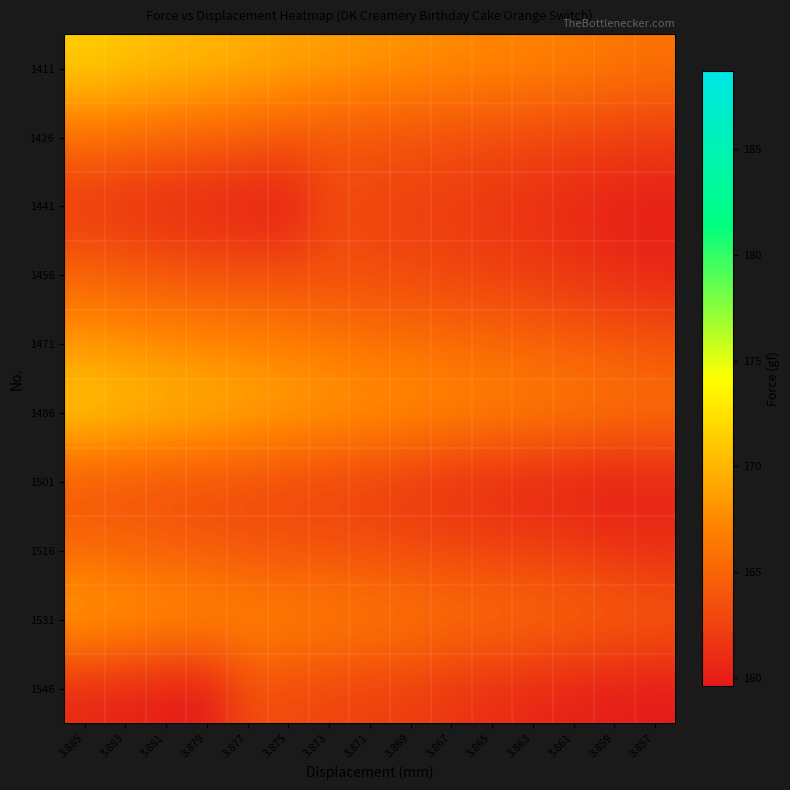

Reading left to right, list all the values displayed in this chart.

1411: 3.885=171.4	3.883=170.9	3.881=170.4	3.879=170.1	3.877=169.6	3.875=169.1	3.873=168.7	3.871=168.3	3.869=168.0	3.867=167.6	3.865=167.3	3.863=167.1	3.861=166.8	3.859=166.4	3.857=166.0
1426: 3.885=165.8	3.883=165.6	3.881=165.3	3.879=164.9	3.877=164.6	3.875=164.2	3.873=163.9	3.871=163.7	3.869=163.6	3.867=163.4	3.865=163.2	3.863=163.0	3.861=162.7	3.859=162.4	3.857=162.2
1441: 3.885=161.6	3.883=161.1	3.881=160.6	3.879=160.2	3.877=159.9	3.875=159.6	3.873=163.0	3.871=162.7	3.869=162.4	3.867=162.2	3.865=161.6	3.863=161.1	3.861=160.6	3.859=160.2	3.857=159.9
1456: 3.885=164.9	3.883=164.6	3.881=164.2	3.879=163.9	3.877=163.7	3.875=163.6	3.873=163.4	3.871=163.2	3.869=163.0	3.867=162.7	3.865=162.4	3.863=162.2	3.861=161.6	3.859=161.1	3.857=160.6
1471: 3.885=168.3	3.883=168.0	3.881=167.6	3.879=167.3	3.877=167.1	3.875=166.8	3.873=166.4	3.871=166.0	3.869=165.8	3.867=165.6	3.865=165.3	3.863=164.9	3.861=164.6	3.859=164.2	3.857=163.9
1486: 3.885=171.4	3.883=170.9	3.881=170.4	3.879=170.1	3.877=169.6	3.875=169.1	3.873=168.7	3.871=168.3	3.869=168.0	3.867=167.6	3.865=167.3	3.863=167.1	3.861=166.8	3.859=166.4	3.857=166.0
1501: 3.885=163.7	3.883=163.6	3.881=163.4	3.879=163.2	3.877=163.0	3.875=162.7	3.873=162.4	3.871=162.2	3.869=161.6	3.867=161.1	3.865=160.6	3.863=160.2	3.861=159.9	3.859=159.6	3.857=160.2
1516: 3.885=165.3	3.883=164.9	3.881=164.6	3.879=164.2	3.877=163.9	3.875=163.7	3.873=163.6	3.871=163.4	3.869=163.2	3.867=163.0	3.865=162.7	3.863=162.4	3.861=162.2	3.859=161.6	3.857=161.1
1531: 3.885=169.1	3.883=168.7	3.881=168.3	3.879=168.0	3.877=167.6	3.875=167.3	3.873=167.1	3.871=166.8	3.869=166.4	3.867=166.0	3.865=165.8	3.863=165.6	3.861=165.3	3.859=164.9	3.857=164.6
1546: 3.885=160.6	3.883=160.2	3.881=159.9	3.879=159.6	3.877=163.2	3.875=163.0	3.873=162.7	3.871=162.4	3.869=162.2	3.867=161.6	3.865=161.1	3.863=160.6	3.861=160.2	3.859=159.9	3.857=159.6